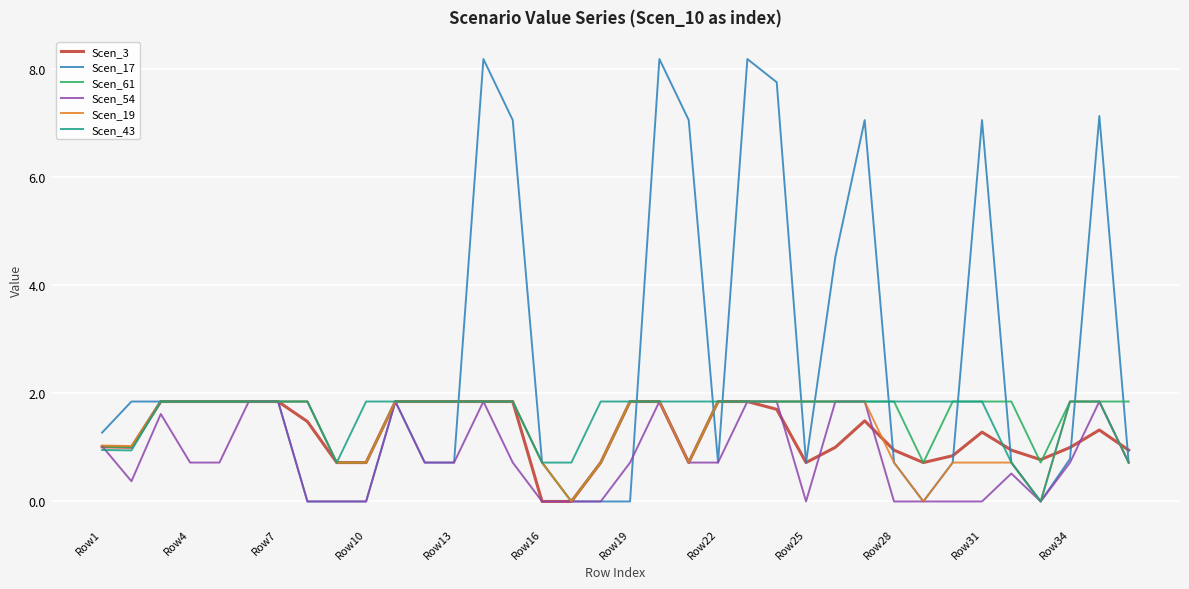

Which series has the widest spread of values?

Scen_17